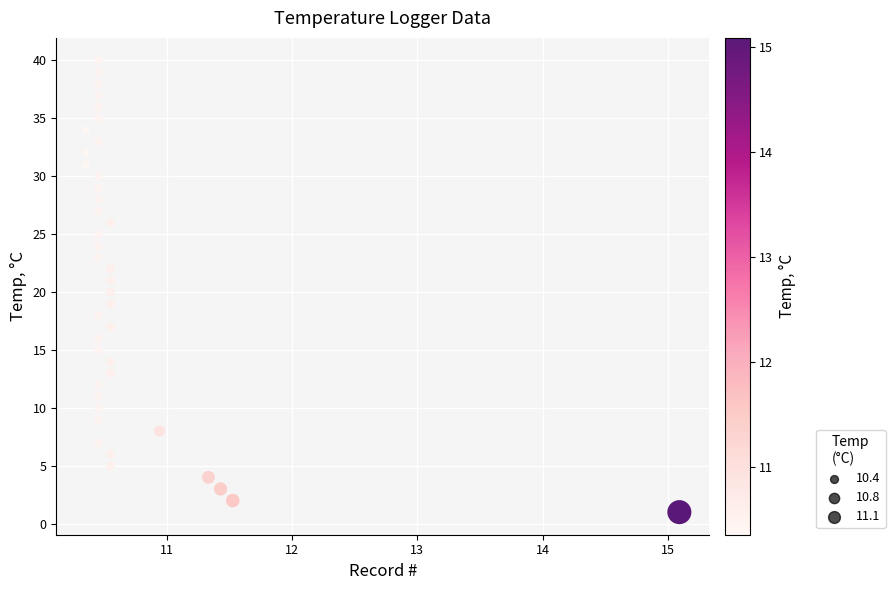

What is the range of Y values (max minus min)?

39